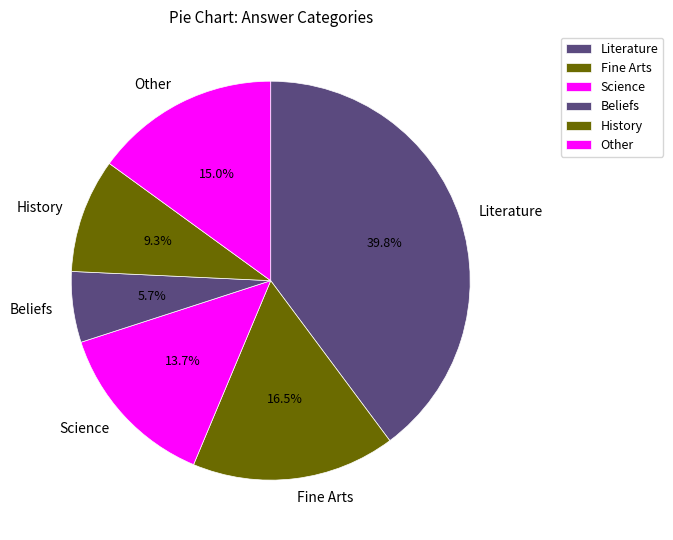

Is History the majority of the pie?

No